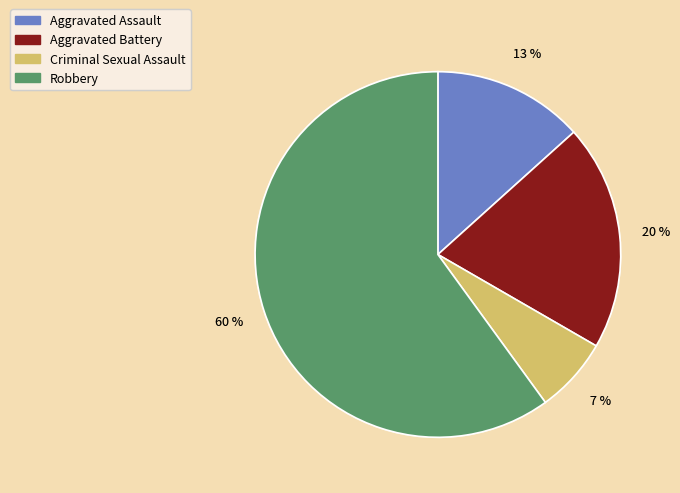

To the nearest percent, what is the average slice percentage?

25%